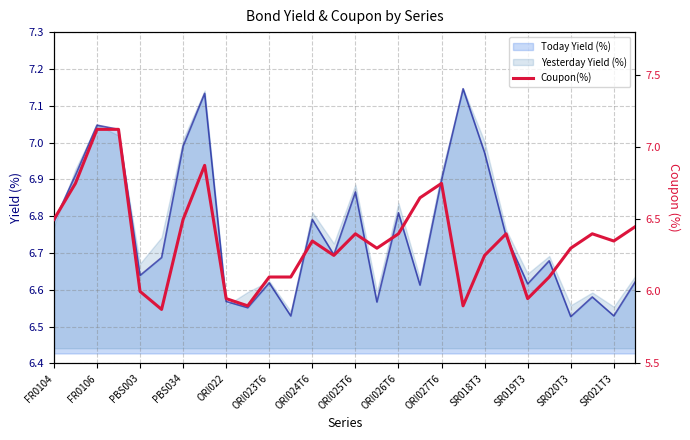

What is the value of the 20th point from the left?

5.9